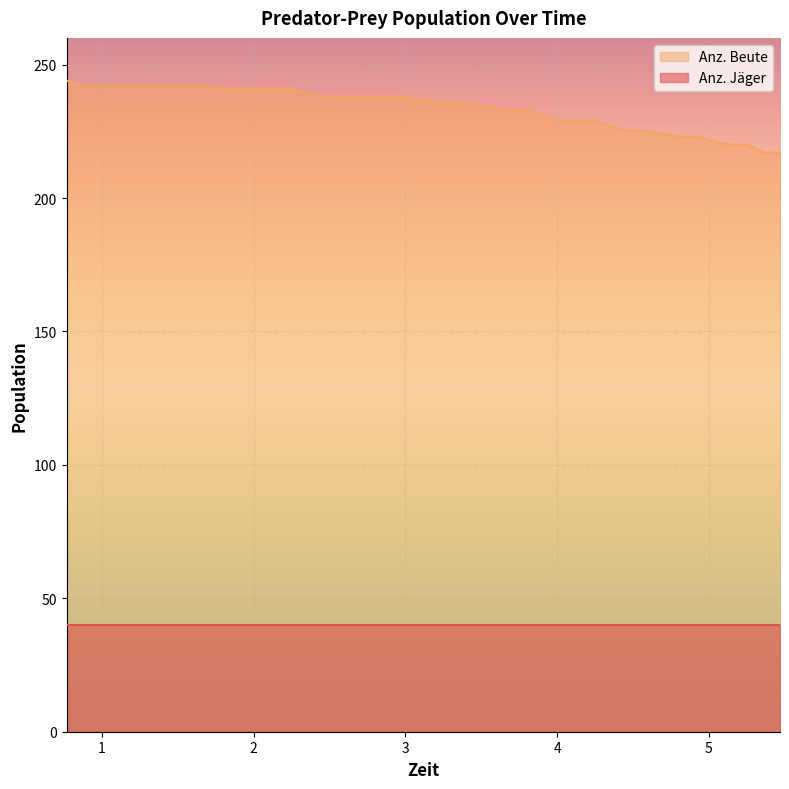

The value of Anz. Beute at 1.8 is 241. True or false?

True